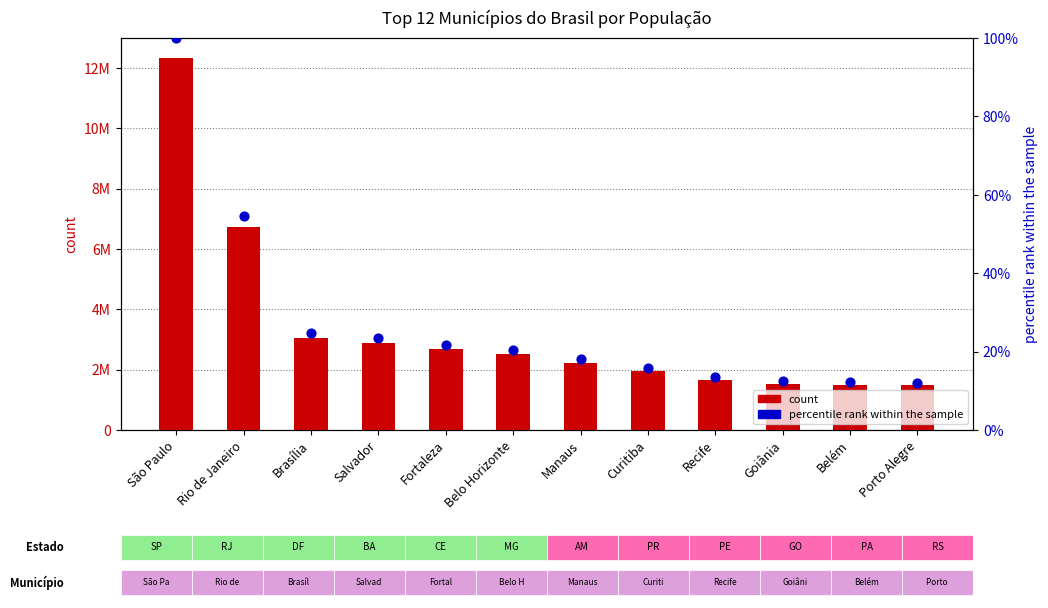

What is the ratio of the value at Goiânia to the value at Manaus?

0.7